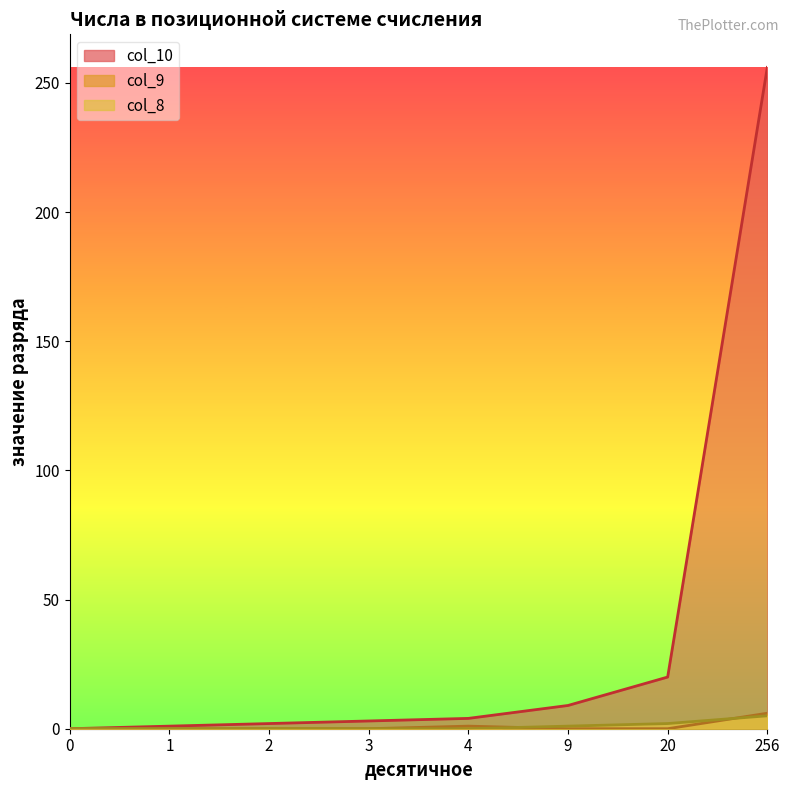

Which series has the largest range (max minus min)?

col_10